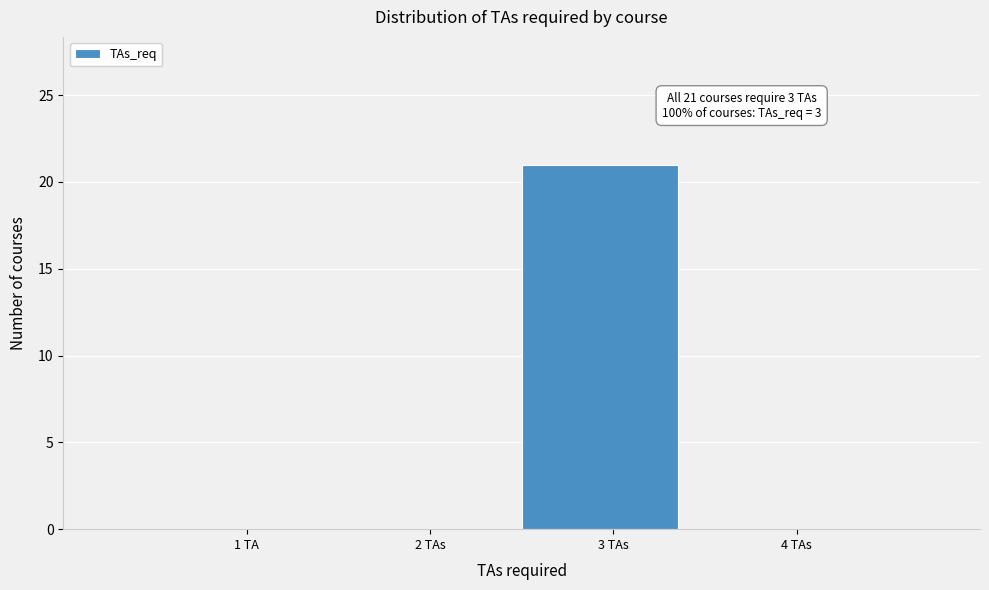

Reading left to right, what are all the values shown in this chart?

1 TA=0	2 TAs=0	3 TAs=21	4 TAs=0